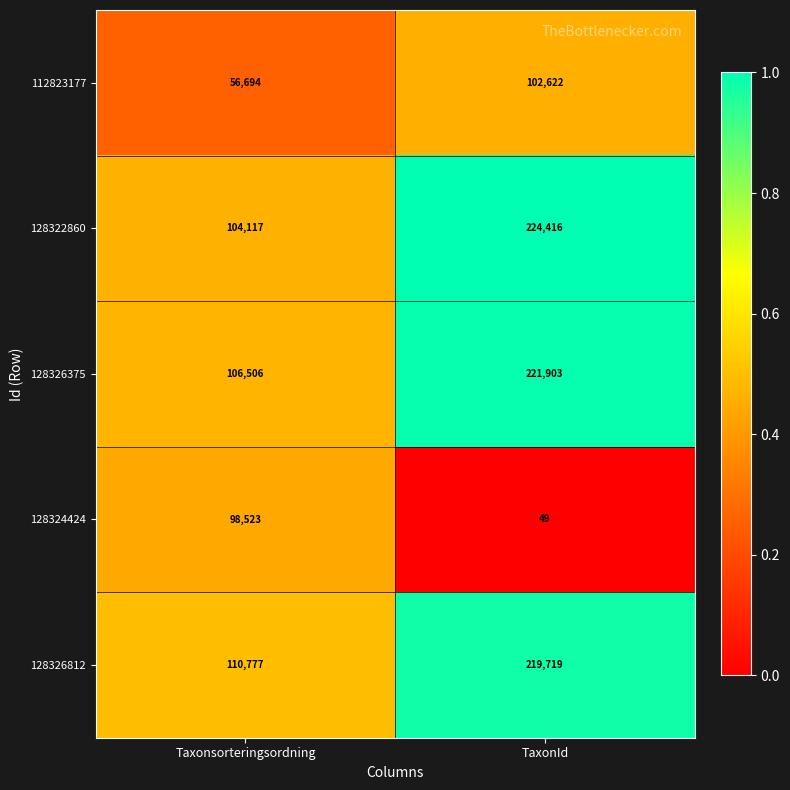

Rank the categories by 112823177 value from lowest to highest.

Taxonsorteringsordning, TaxonId